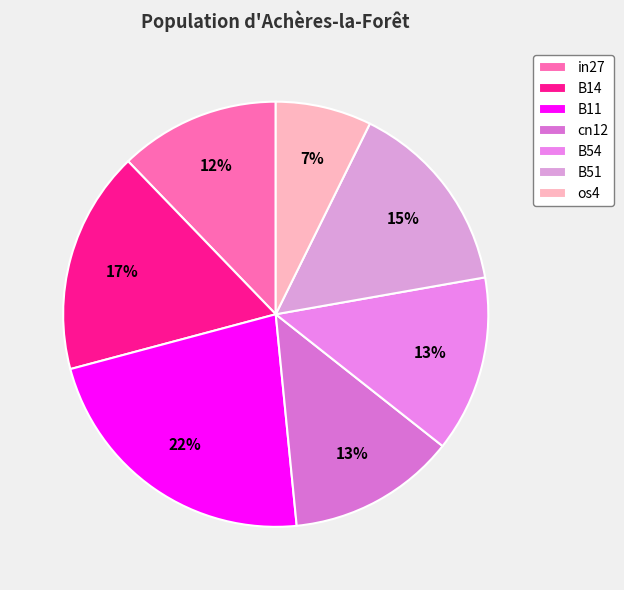

Count the number of slices in the pie.

7